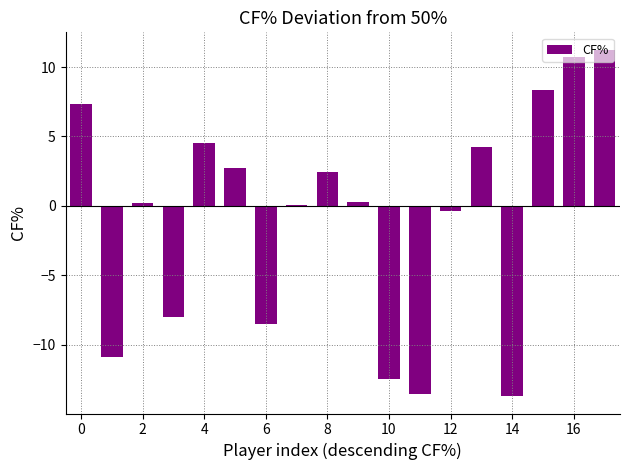

What is the smallest value displayed?

-13.7